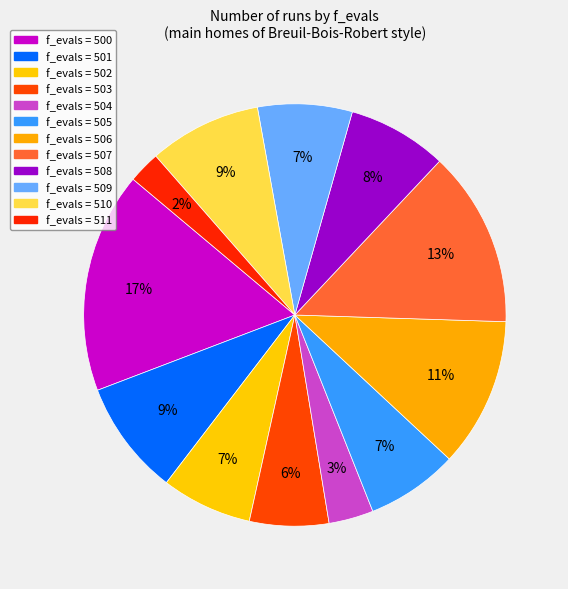

How many segments does this pie chart have?

12